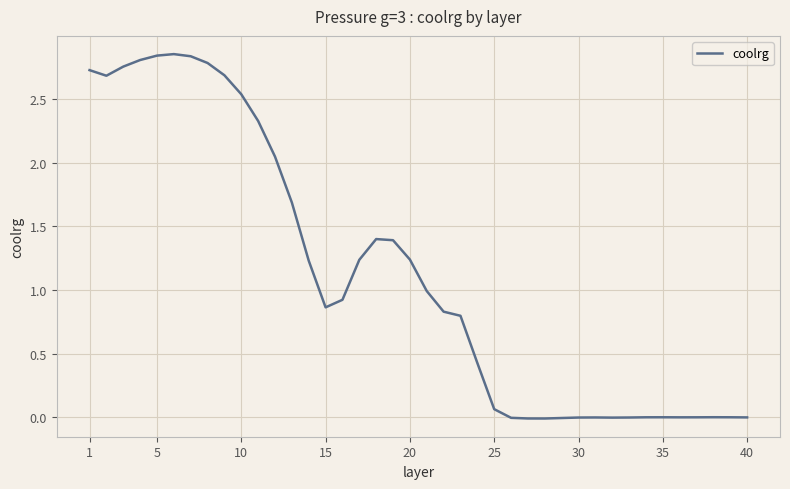

Does the chart have visible grid lines?

Yes